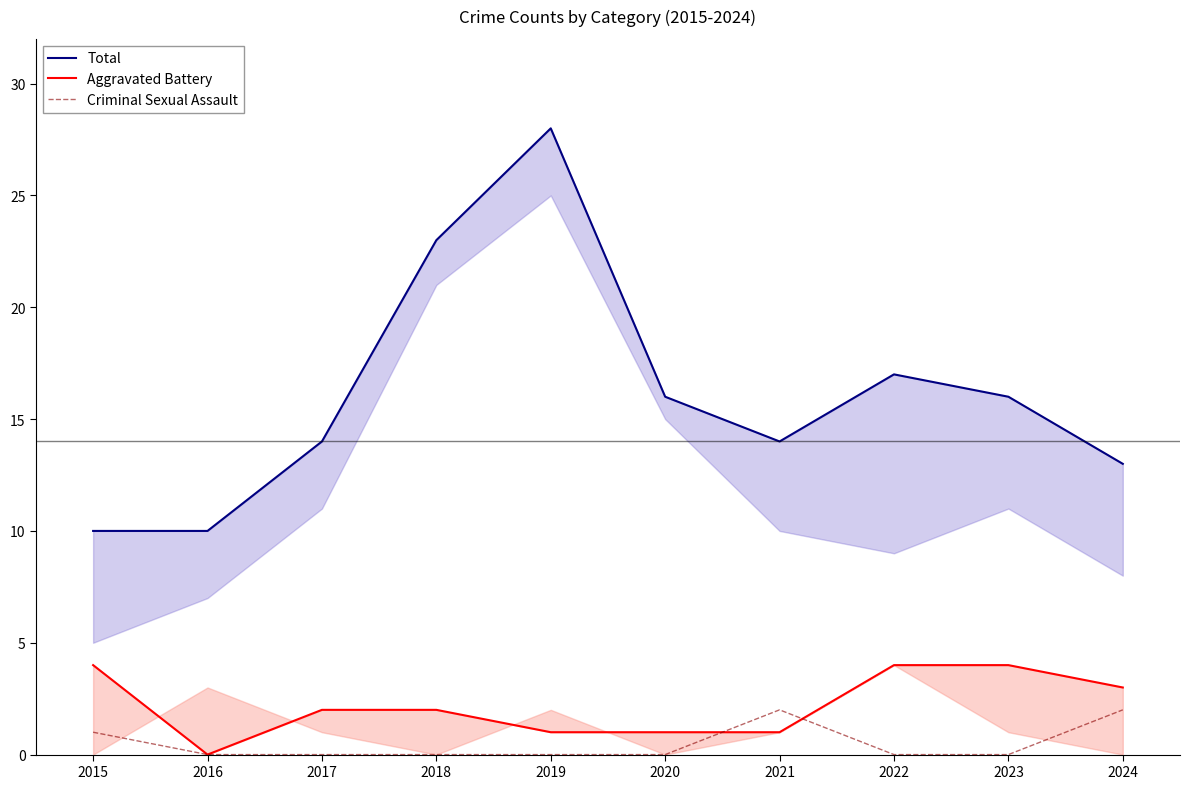

Reading right to left, list all the values displayed in this chart.

Total: 2024=13	2023=16	2022=17	2021=14	2020=16	2019=28	2018=23	2017=14	2016=10	2015=10
Aggravated Battery: 2024=3	2023=4	2022=4	2021=1	2020=1	2019=1	2018=2	2017=2	2016=0	2015=4
Criminal Sexual Assault: 2024=2	2023=0	2022=0	2021=2	2020=0	2019=0	2018=0	2017=0	2016=0	2015=1